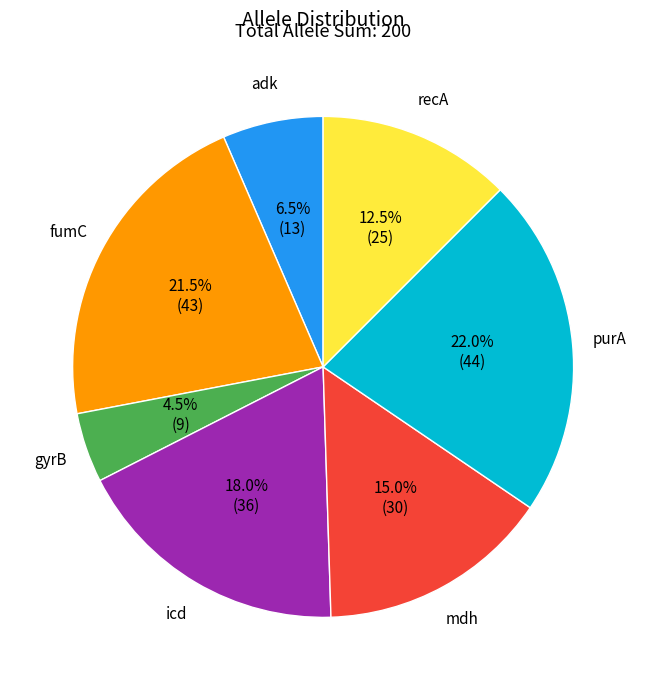

Does any single category account for the majority?

No